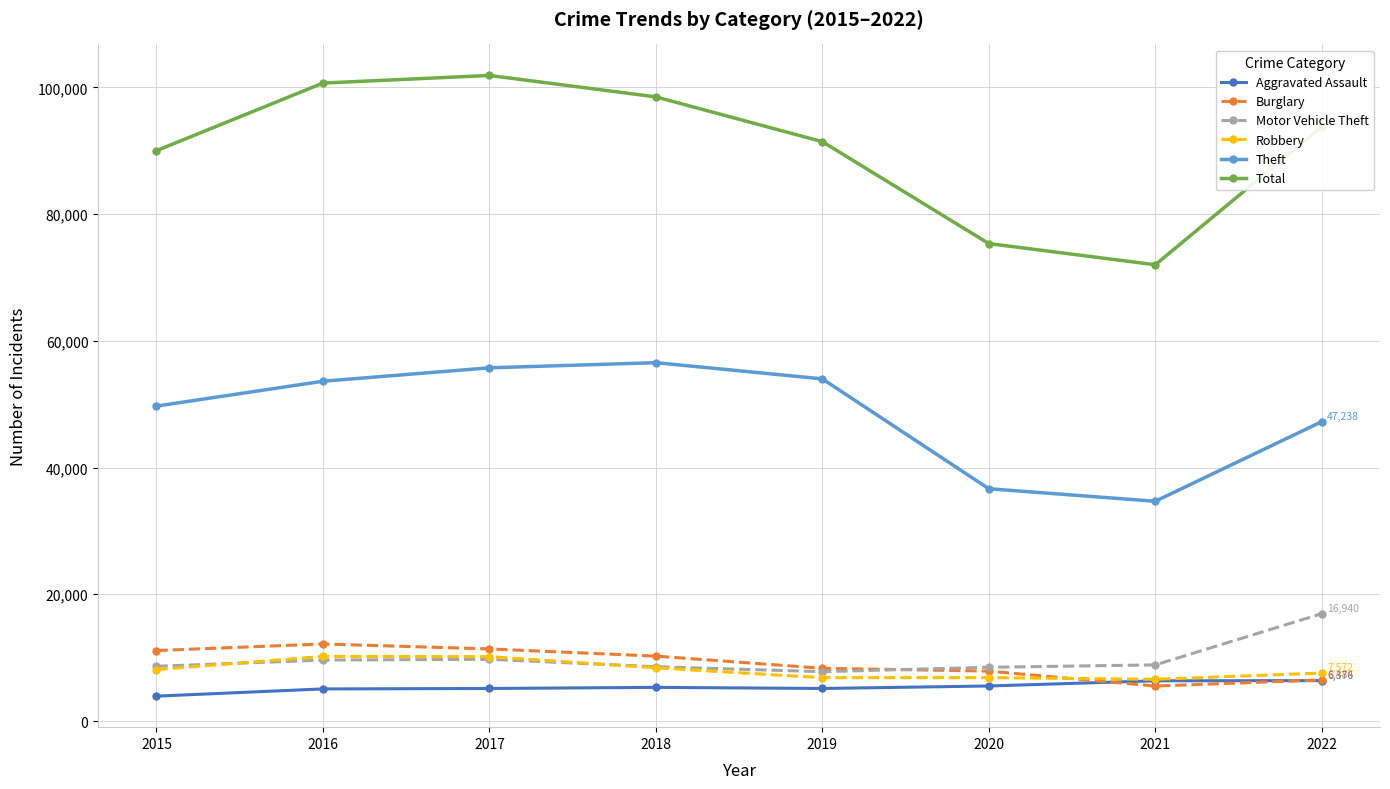

What is the value of the Aggravated Assault point at the 2nd from the left?

5065